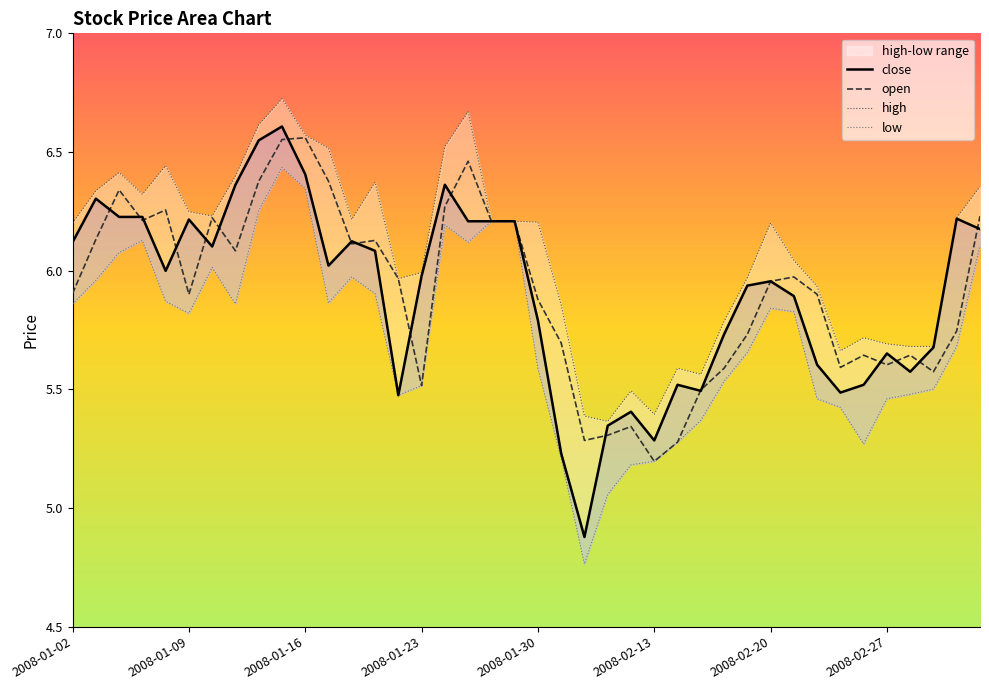

Reading left to right, list all the values displayed in this chart.

close: 6.1	6.3	6.2	6.2	6.0	6.2	6.1	6.4	6.5	6.6	6.4	6.0	6.1	6.1	5.5	6.0	6.4	6.2	6.2	6.2	5.8	5.2	4.9	5.3	5.4	5.3	5.5	5.5	5.7	5.9	6.0	5.9	5.6	5.5	5.5	5.7	5.6	5.7	6.2	6.2
high: 6.2	6.3	6.4	6.3	6.4	6.2	6.2	6.4	6.6	6.7	6.6	6.5	6.2	6.4	6.0	6.0	6.5	6.7	6.2	6.2	6.2	5.9	5.4	5.4	5.5	5.4	5.6	5.6	5.8	6.0	6.2	6.0	5.9	5.7	5.7	5.7	5.7	5.7	6.2	6.4
low: 5.9	6.0	6.1	6.1	5.9	5.8	6.0	5.9	6.3	6.4	6.3	5.9	6.0	5.9	5.5	5.5	6.2	6.1	6.2	6.2	5.6	5.2	4.8	5.1	5.2	5.2	5.3	5.4	5.5	5.7	5.8	5.8	5.5	5.4	5.3	5.5	5.5	5.5	5.7	6.1
open: 5.9	6.1	6.3	6.2	6.3	5.9	6.2	6.1	6.4	6.6	6.6	6.4	6.1	6.1	6.0	5.5	6.3	6.5	6.2	6.2	5.9	5.7	5.3	5.3	5.3	5.2	5.3	5.5	5.6	5.7	6.0	6.0	5.9	5.6	5.6	5.6	5.6	5.6	5.7	6.2